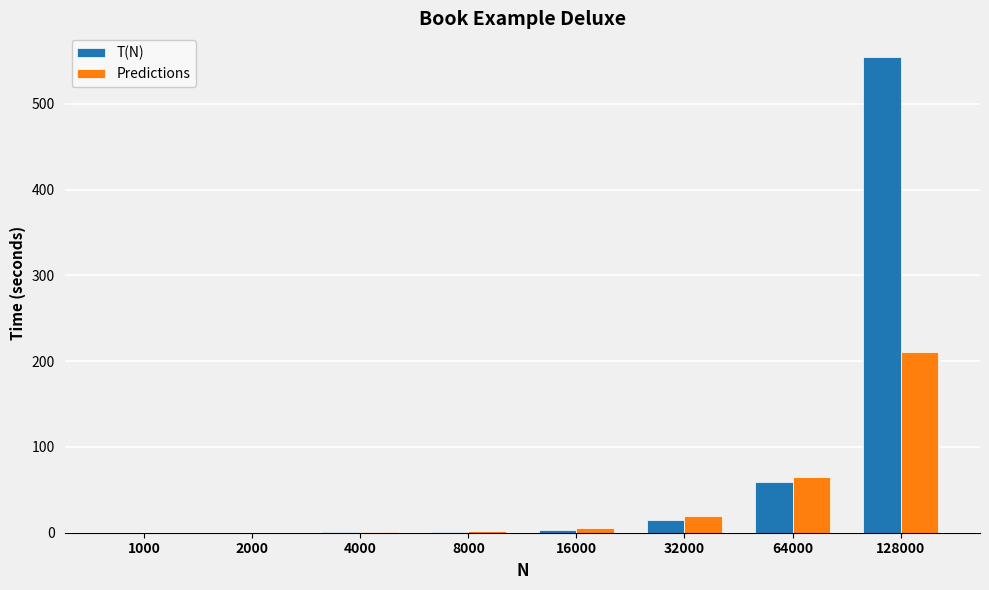

What is the approximate value of Predictions at 64000?

64.4